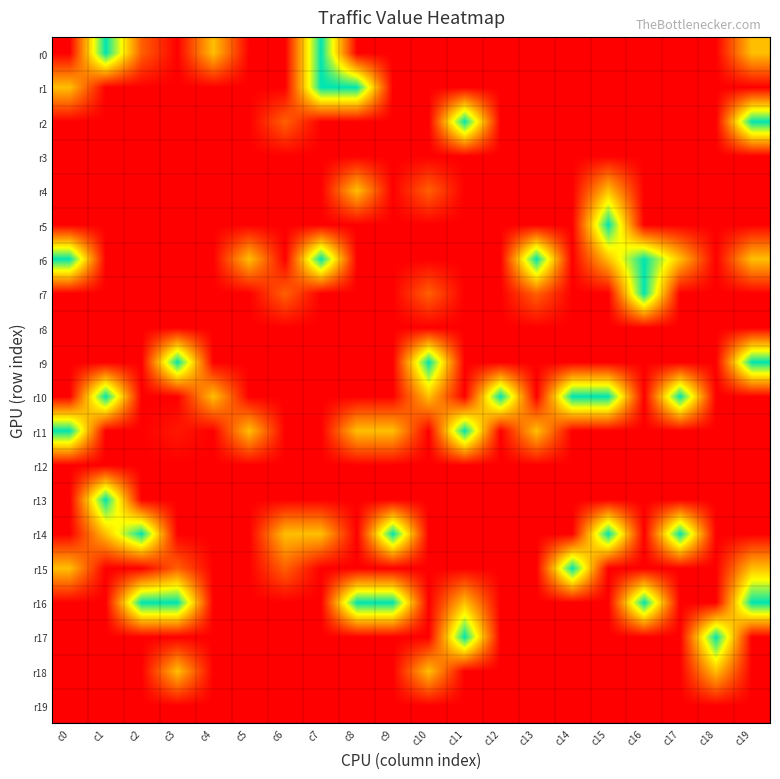

Rank the series by their maximum value, from lowest to highest.

r3, r8, r12, r19, r4, r18, r0, r1, r2, r5, r6, r7, r9, r10, r11, r13, r14, r15, r16, r17